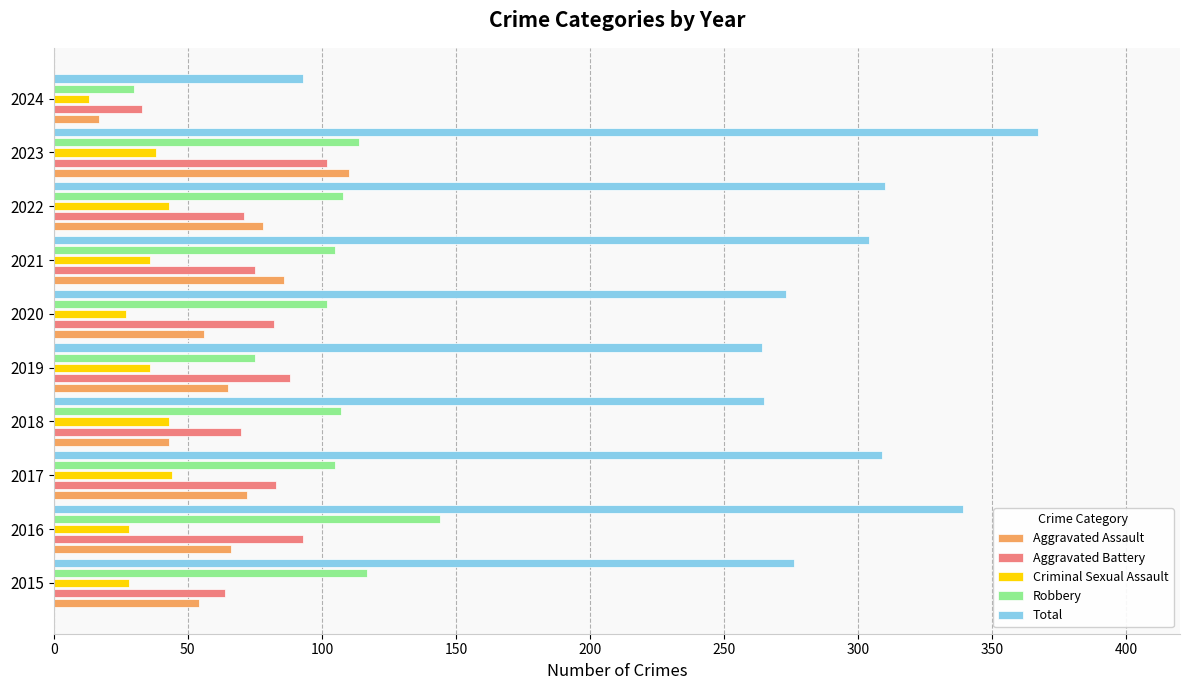

The Aggravated Assault series shows 65 at 2019. True or false?

True